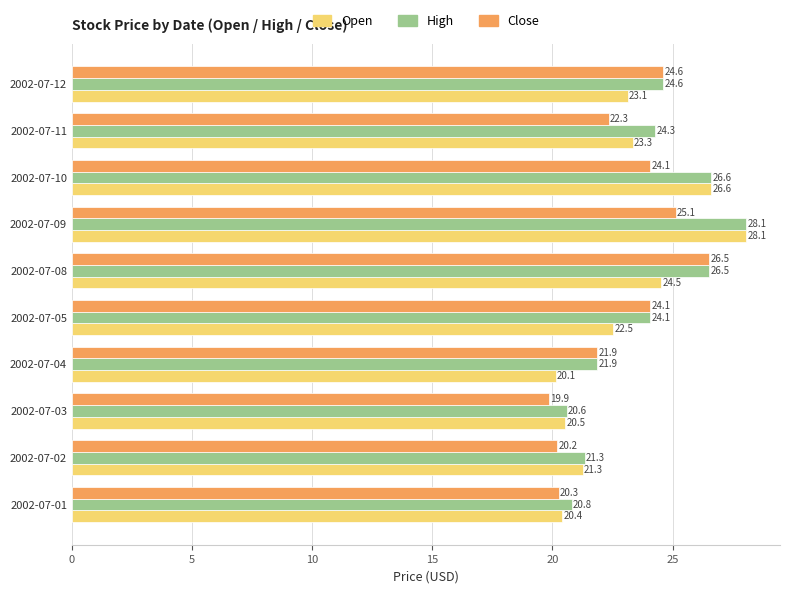

What value does the Open series have at 2002-07-11?

23.3